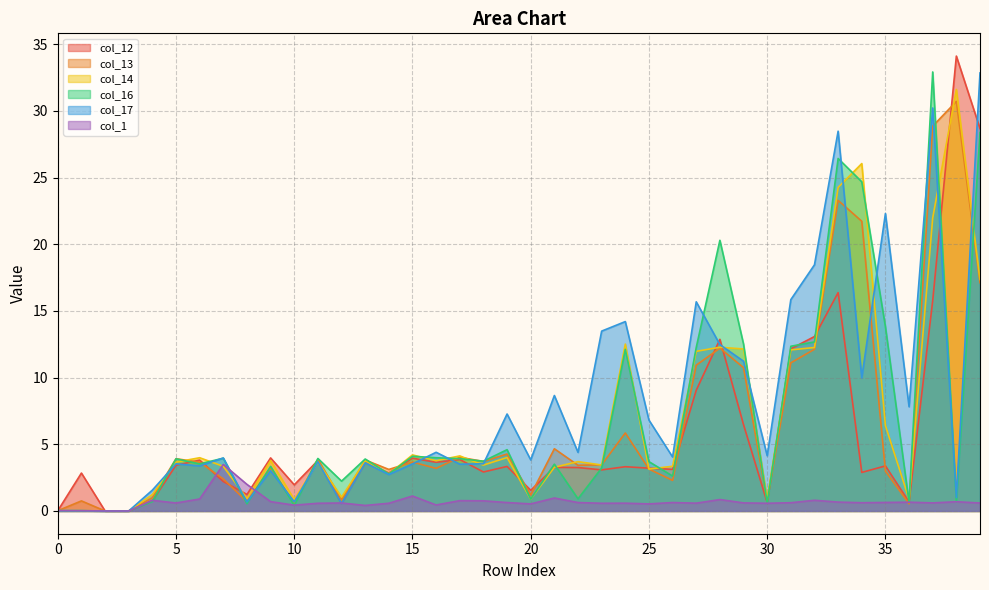

What is the approximate value of col_1 at 16?

0.4